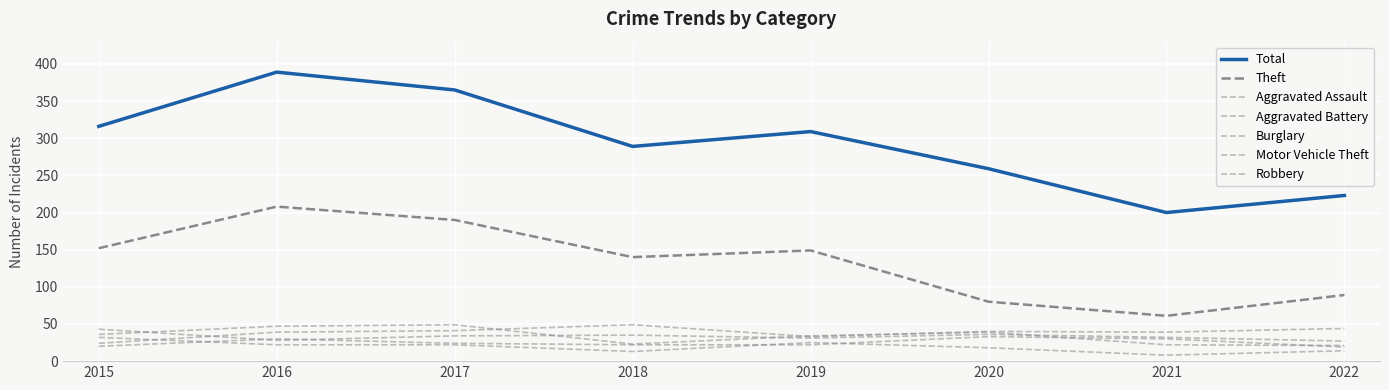

How many lines are shown in the chart?

7